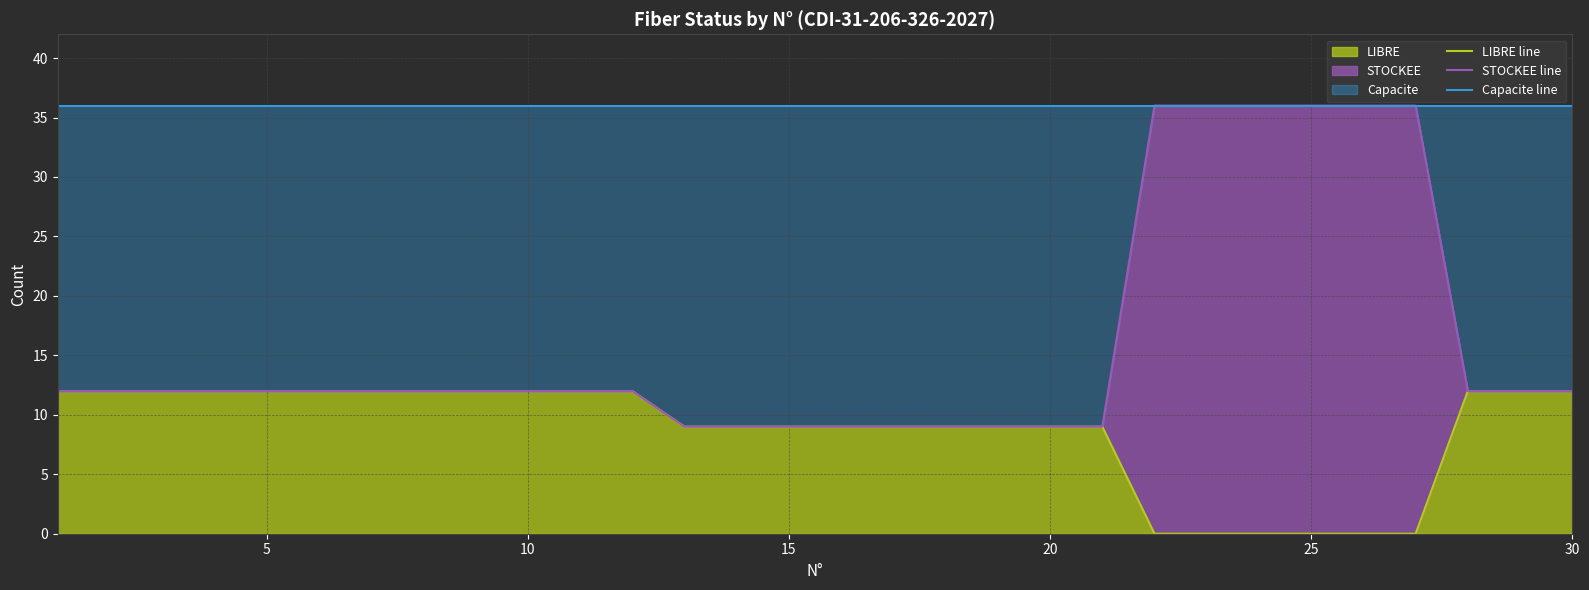

How many data points does each series have?

30